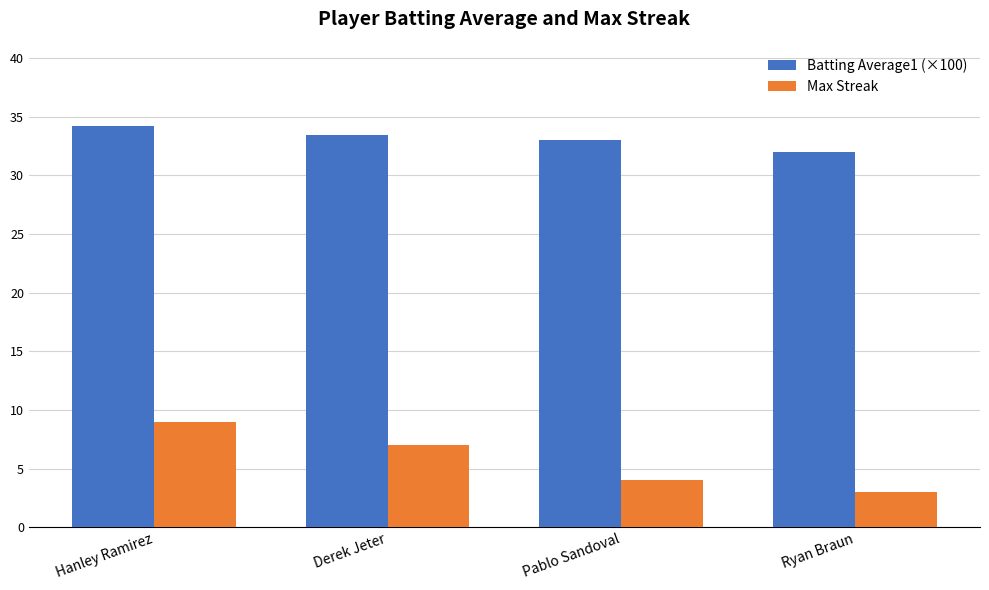

At how many categories does at least one series exceed 7?

4